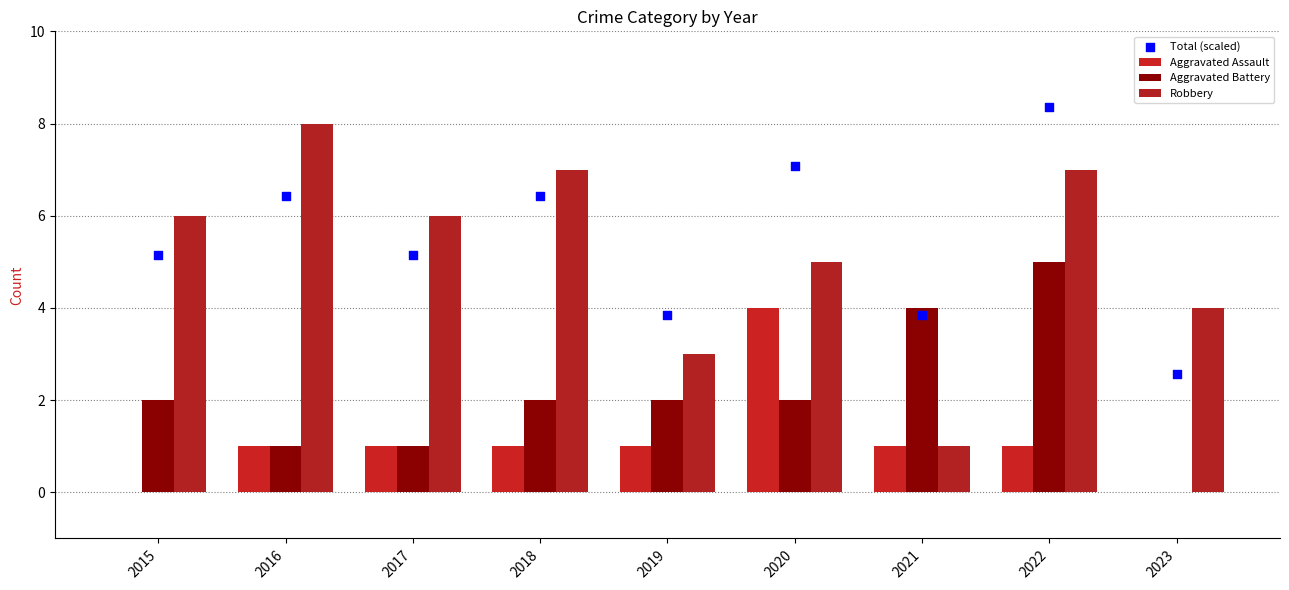

Which series contains the highest Y value?

Total (scaled)